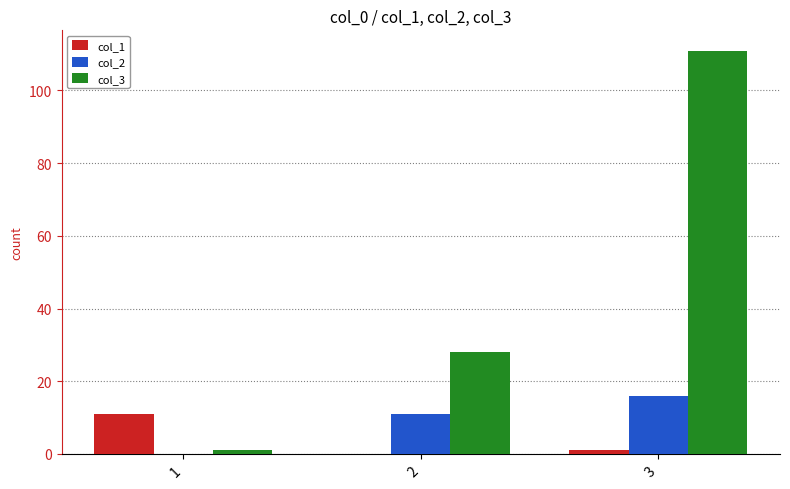

How many groups of bars are there?

3